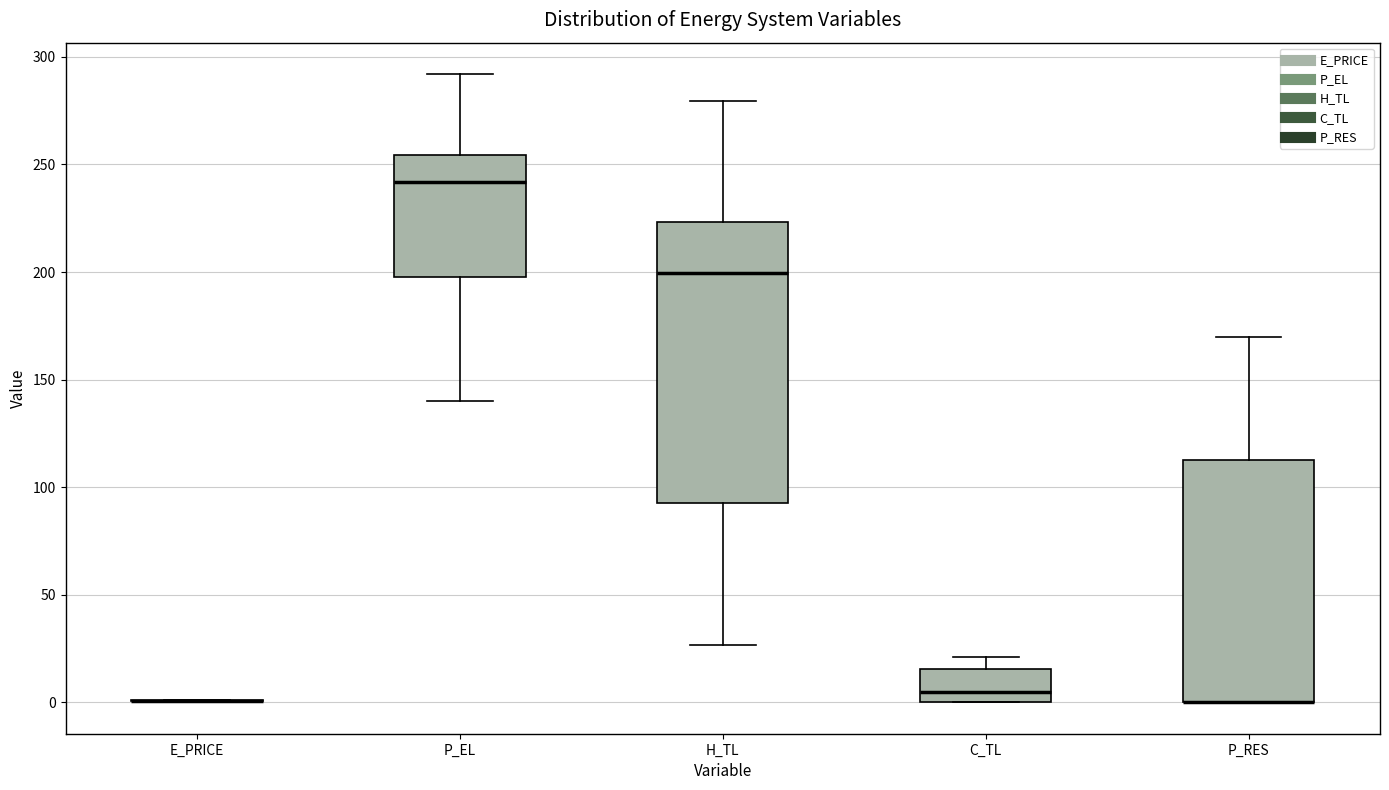

Comparing the boxes themselves (not the whiskers), which one is the tallest?

H_TL